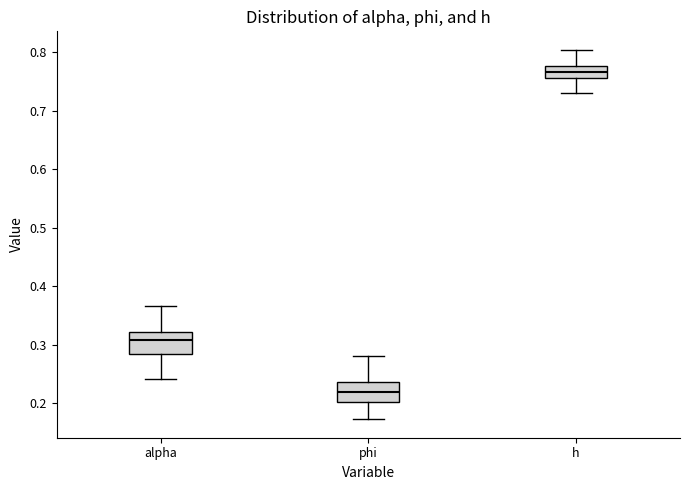

Which box has the highest median line?

h